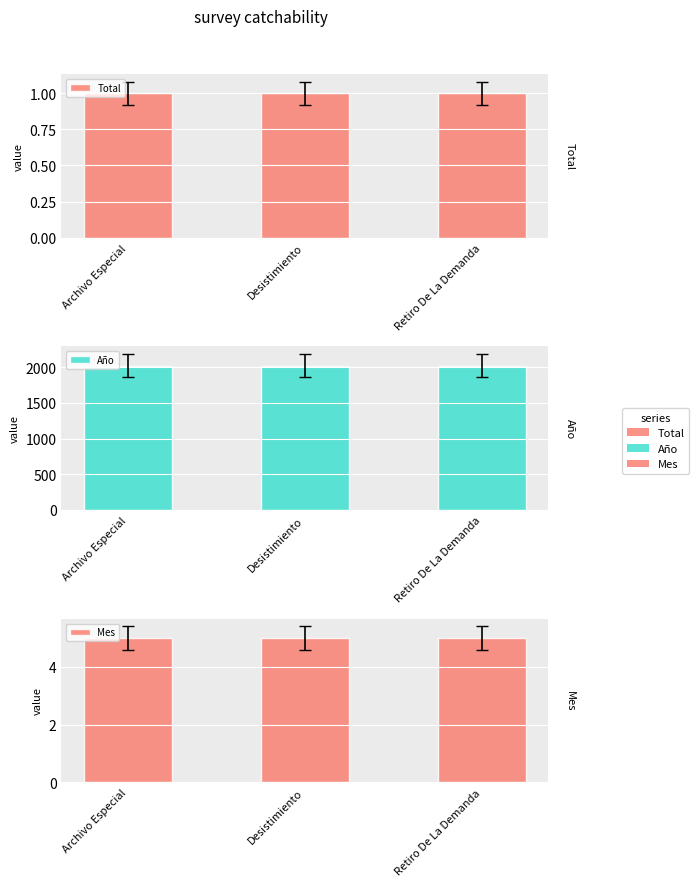

At which category is the sum across all series the highest?

Archivo Especial